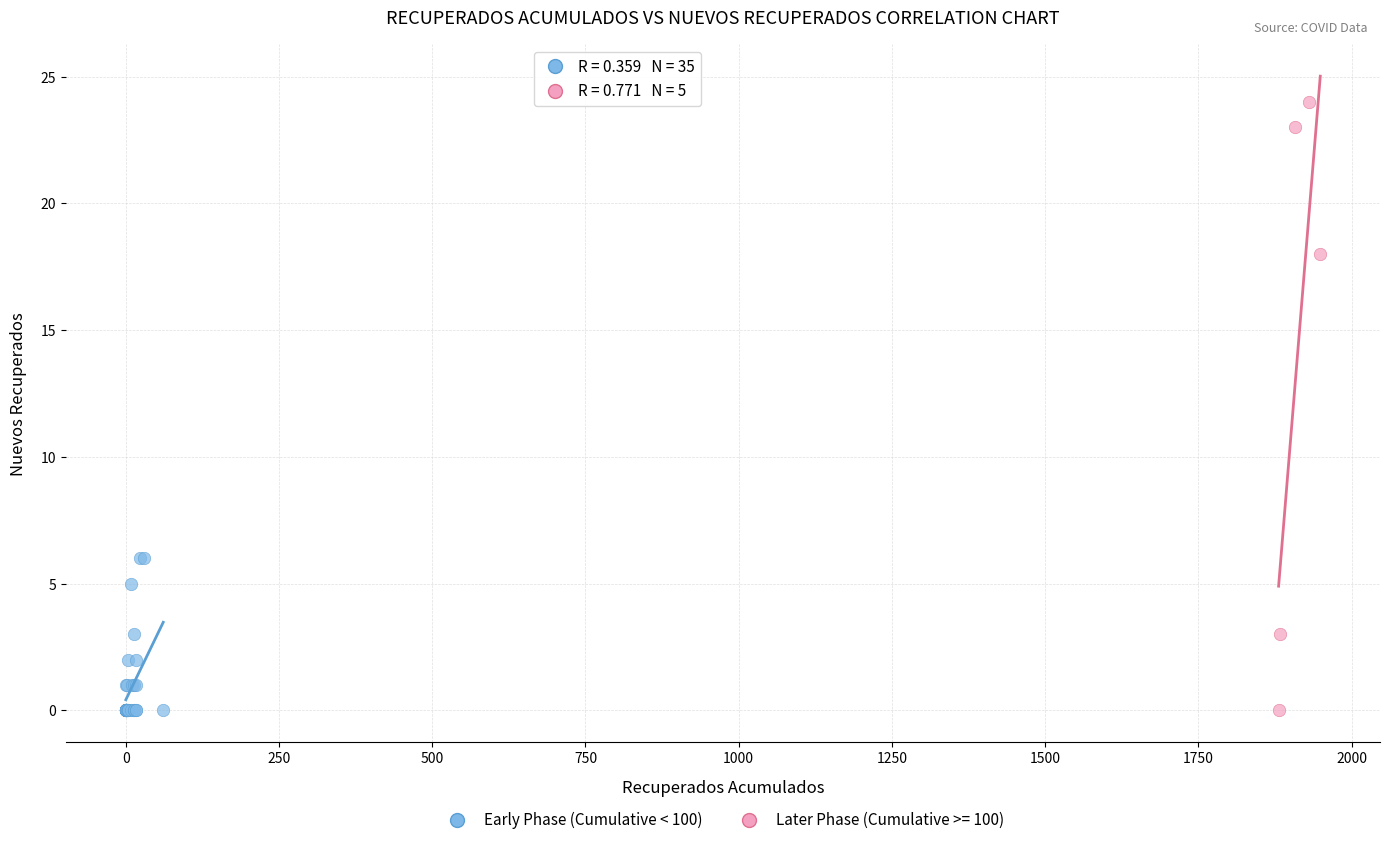

Which series has the widest spread of Y values?

Later Phase (Cumulative >= 100)